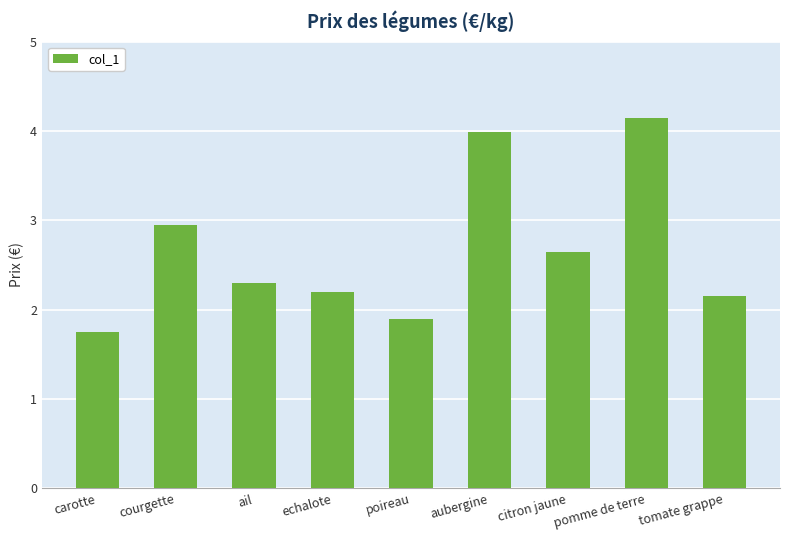

What is the label of the 8th bar from the left?

pomme de terre